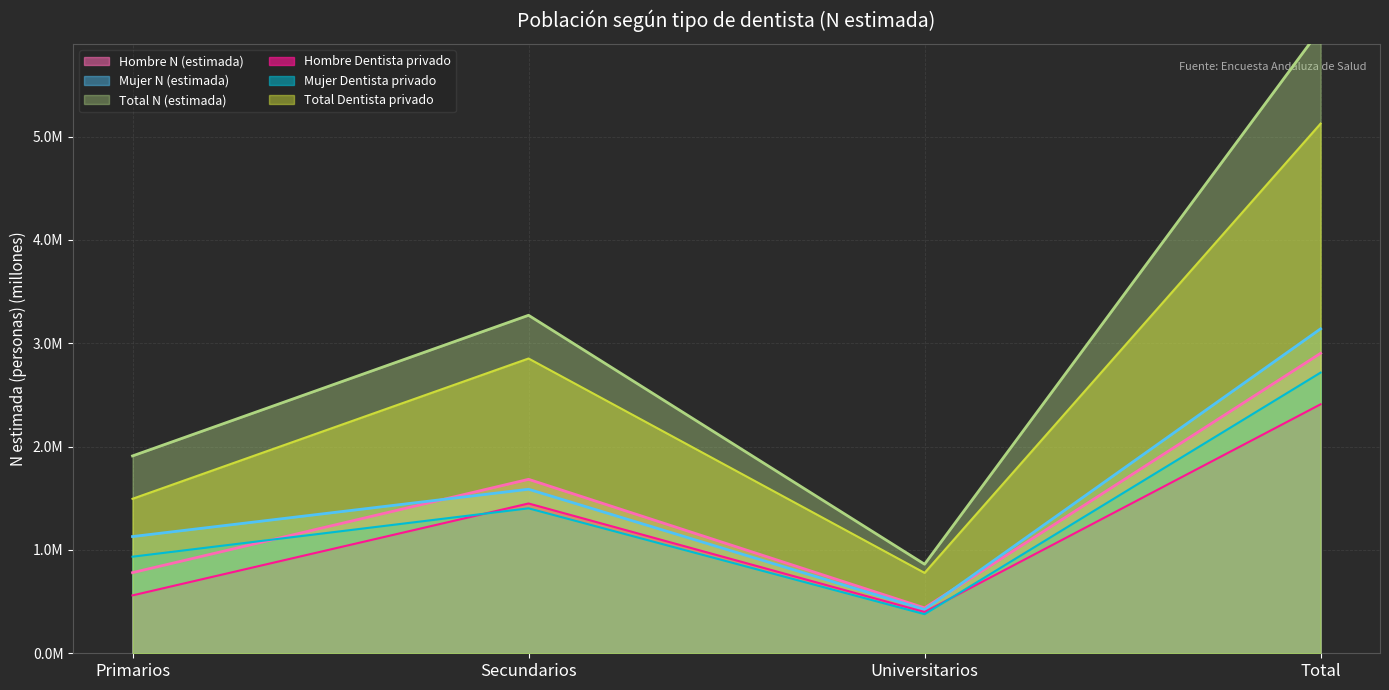

How many data points in Hombre N (estimada) are above 1?

2